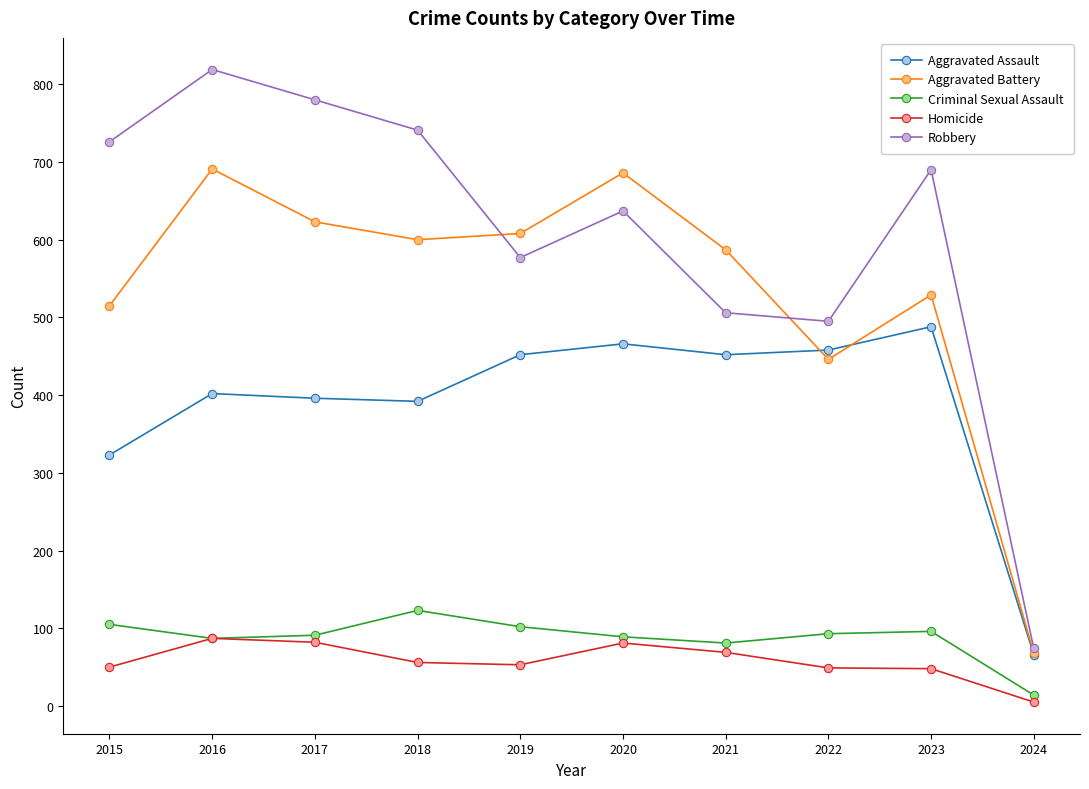

Rank the series by their maximum value, from lowest to highest.

Homicide, Criminal Sexual Assault, Aggravated Assault, Aggravated Battery, Robbery